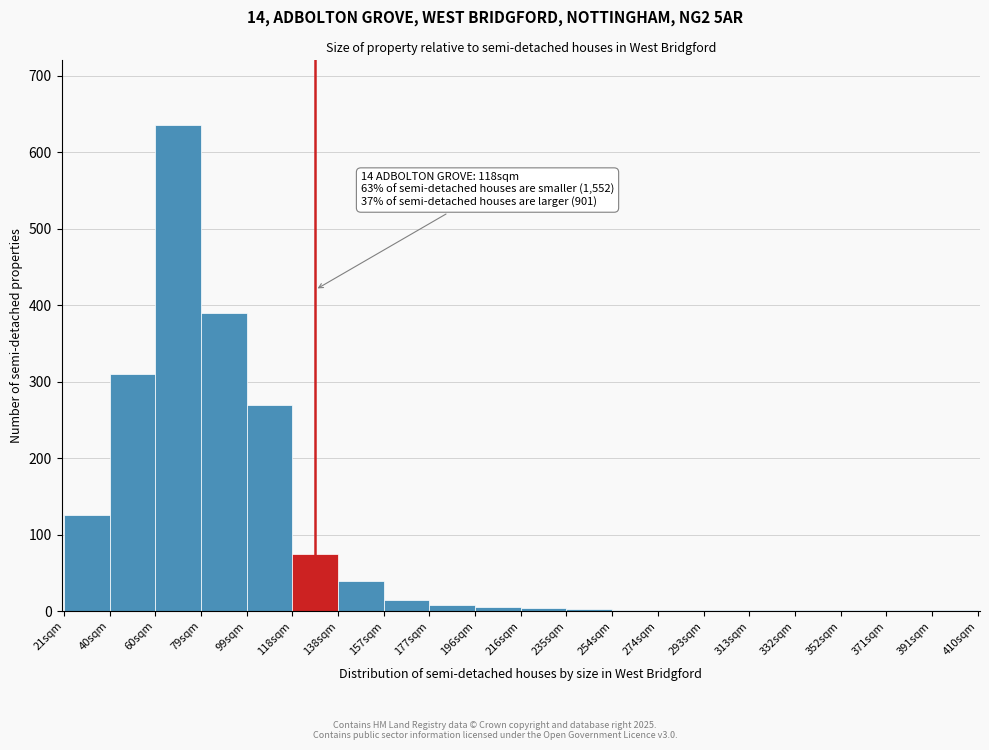

What is the greatest value displayed?

635